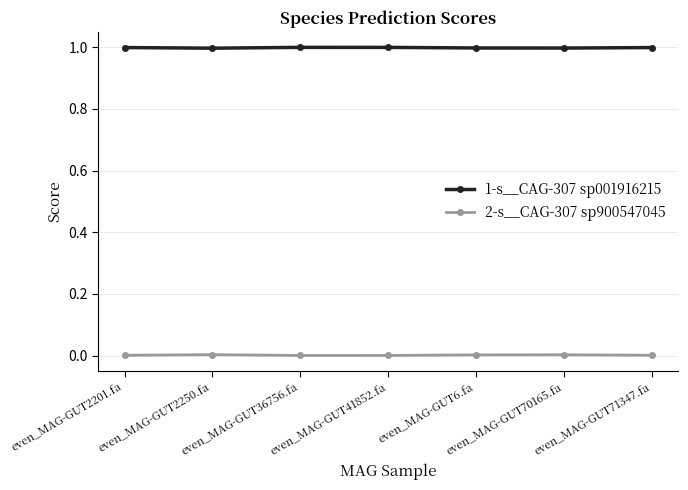

Is this an area chart (filled region under the line)?

No